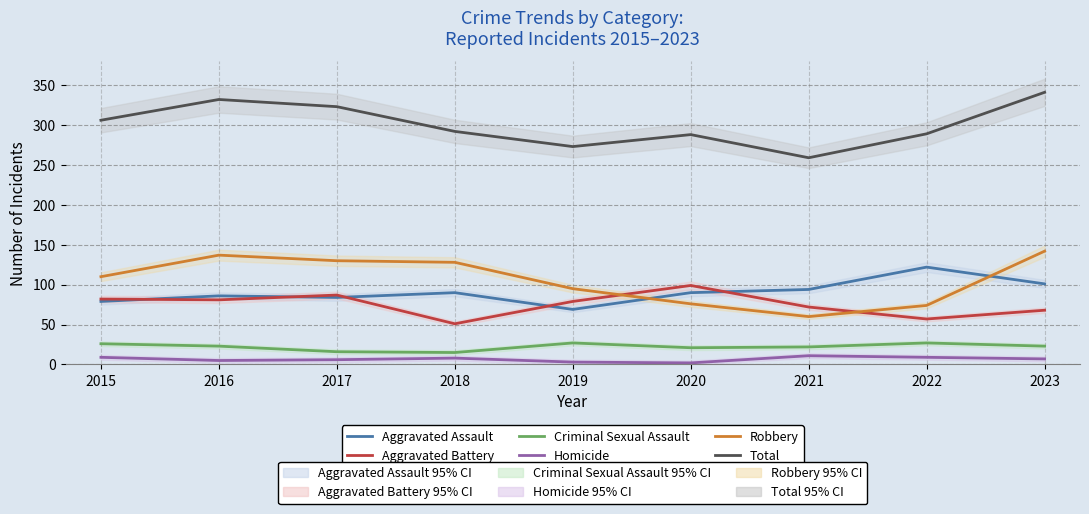

The value of Robbery at 2022 is 46. True or false?

False